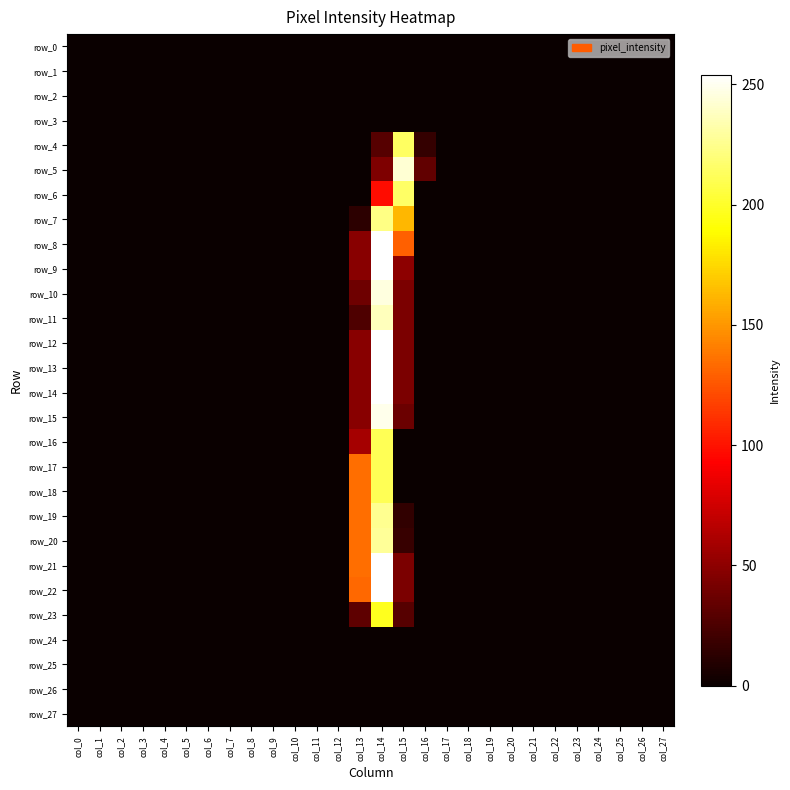

Which series changed the most between col_7 and col_15?

row_5